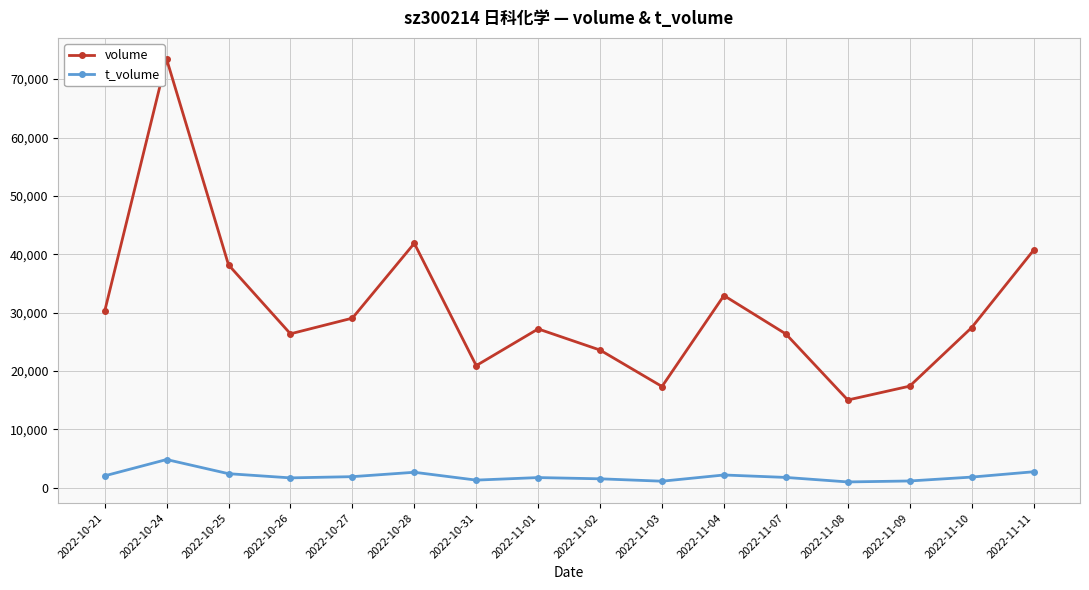

Where is the first local maximum for volume?

2022-10-24